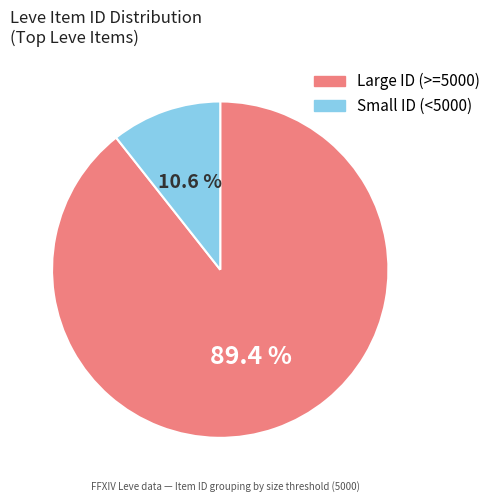

Is there a majority slice in this chart?

Yes